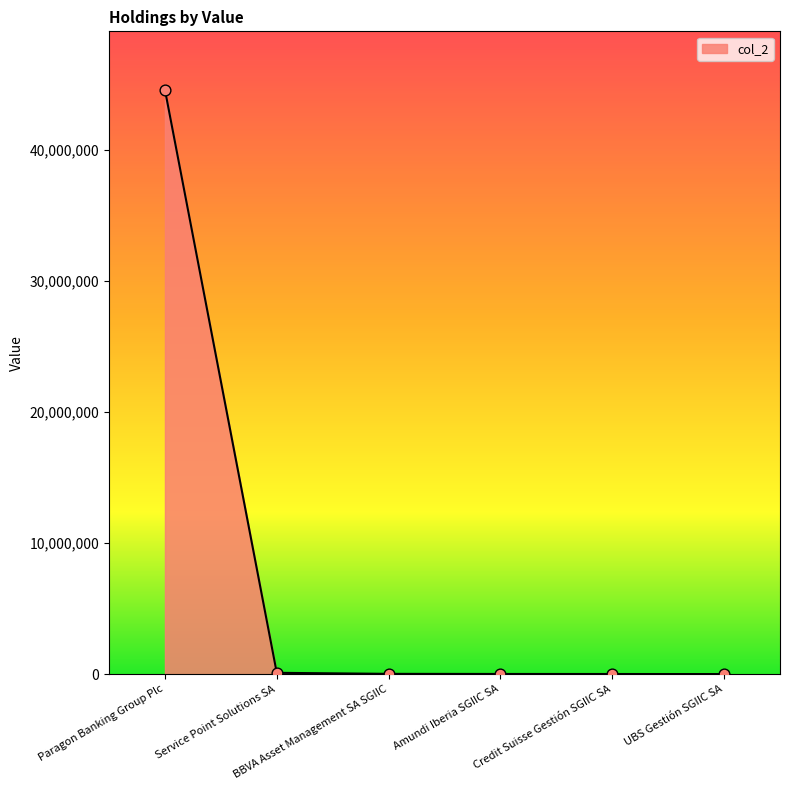

What is the change in value from BBVA Asset Management SA SGIIC to Credit Suisse Gestión SGIIC SA?

-11712